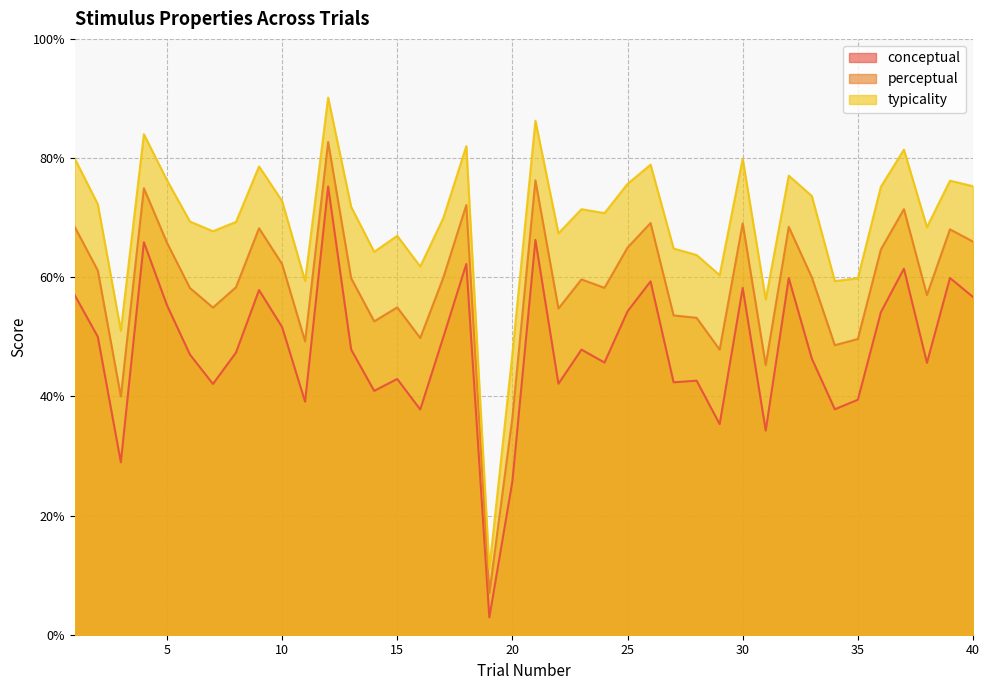

How many values in the typicality series are below 71?

20